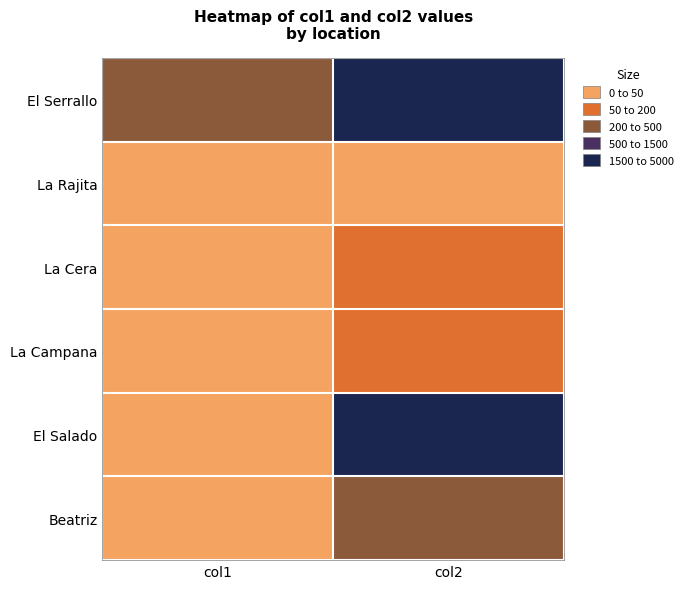

Reading left to right, what are all the values shown in this chart?

El Serrallo: col1=200	col2=5000
La Rajita: col1=20	col2=40
La Cera: col1=30	col2=157
La Campana: col1=20	col2=140
El Salado: col1=40	col2=1800
Beatriz: col1=18	col2=200